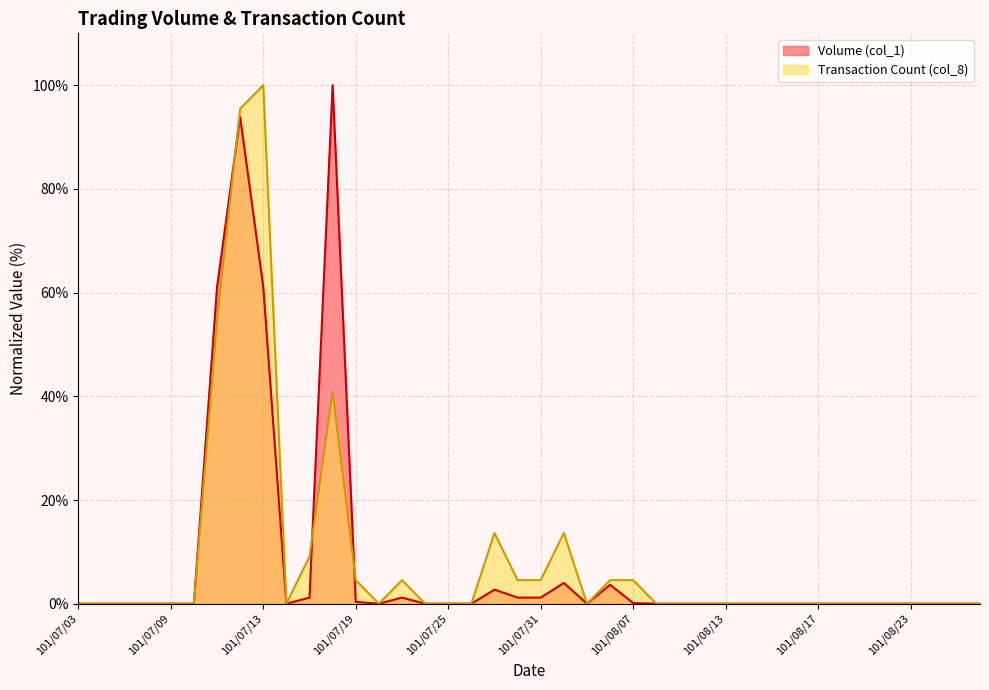

Does the chart display data point markers on the line(s)?

No